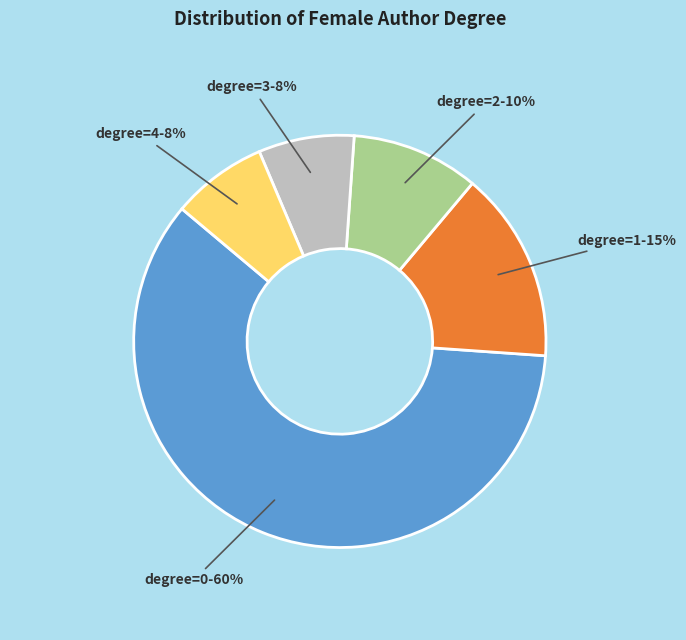

What percentage is the degree=2 slice, to the nearest percent?

10%